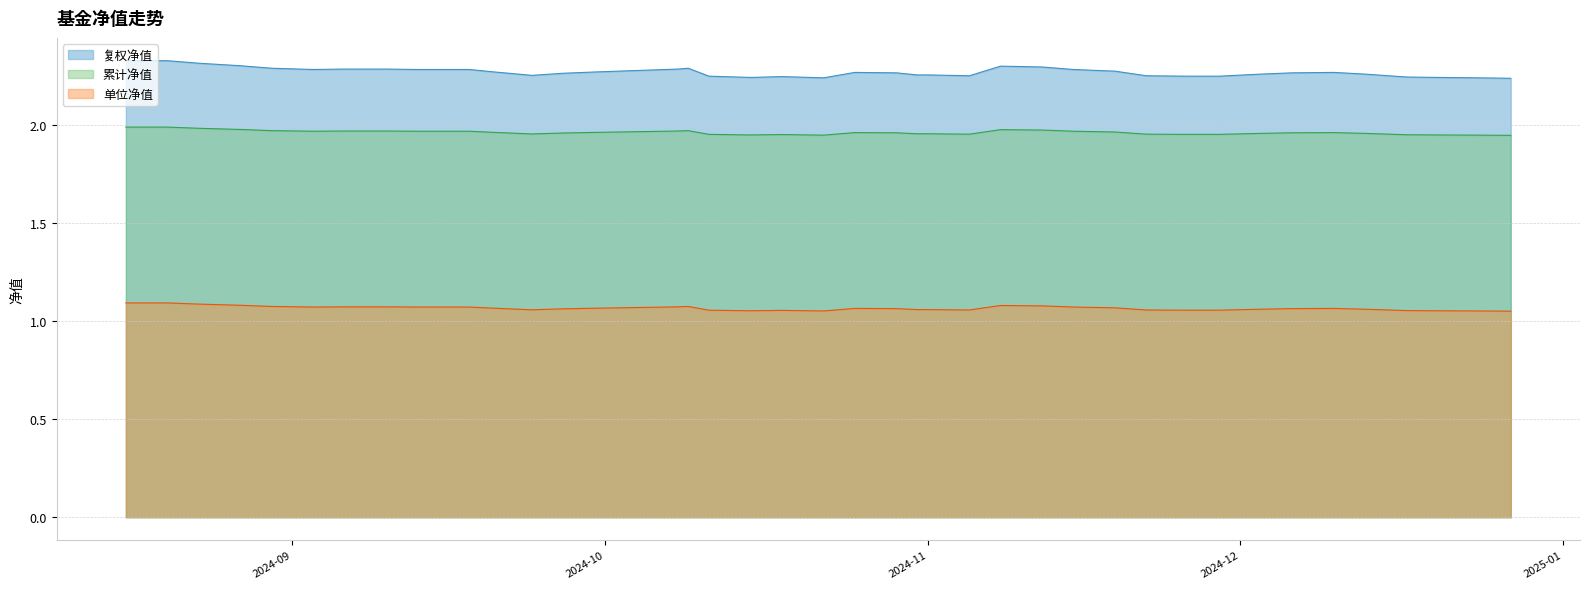

True or false: 复权净值 and 单位净值 cross at least once.

False